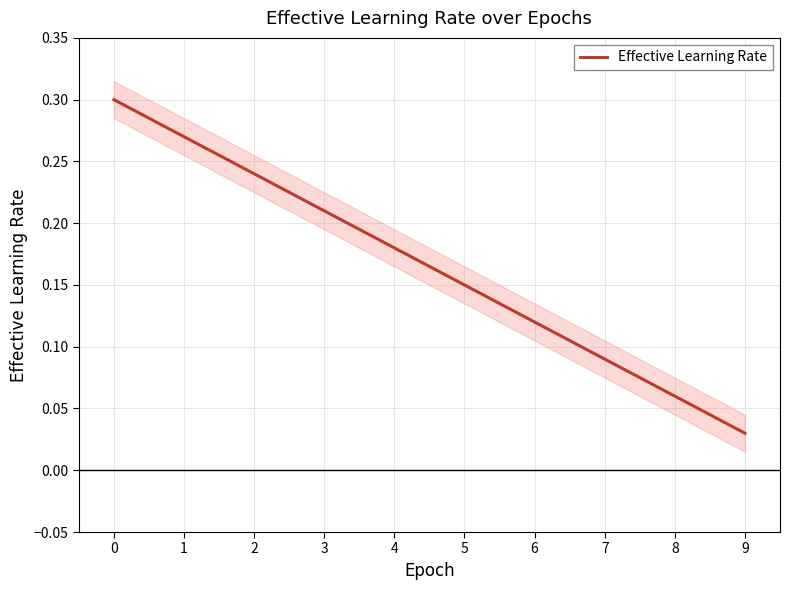

At which label is Effective Learning Rate closest to 0?

9